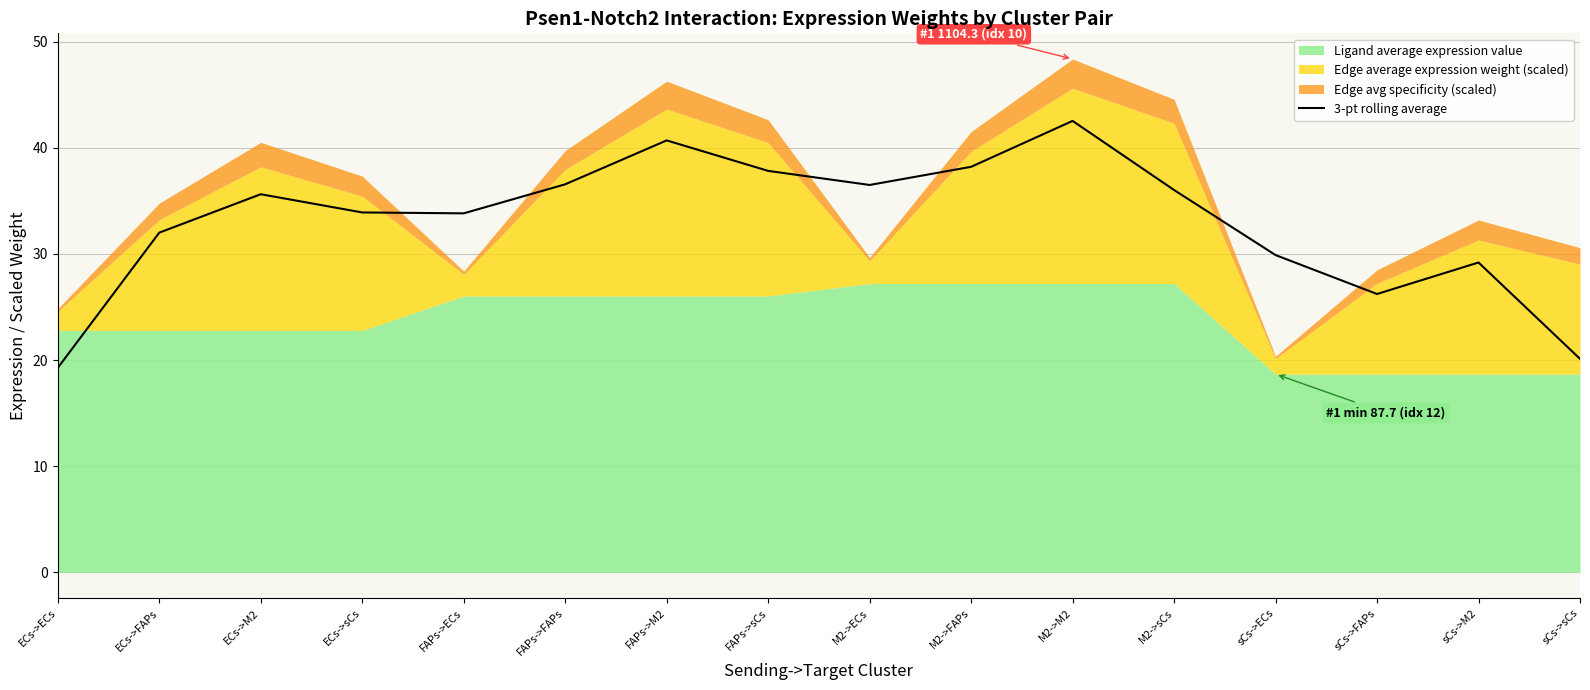

Rank the categories by value from lowest to highest.

ECs->ECs, sCs->sCs, sCs->FAPs, sCs->M2, sCs->ECs, ECs->FAPs, FAPs->ECs, ECs->sCs, ECs->M2, M2->sCs, M2->ECs, FAPs->FAPs, FAPs->sCs, M2->FAPs, FAPs->M2, M2->M2